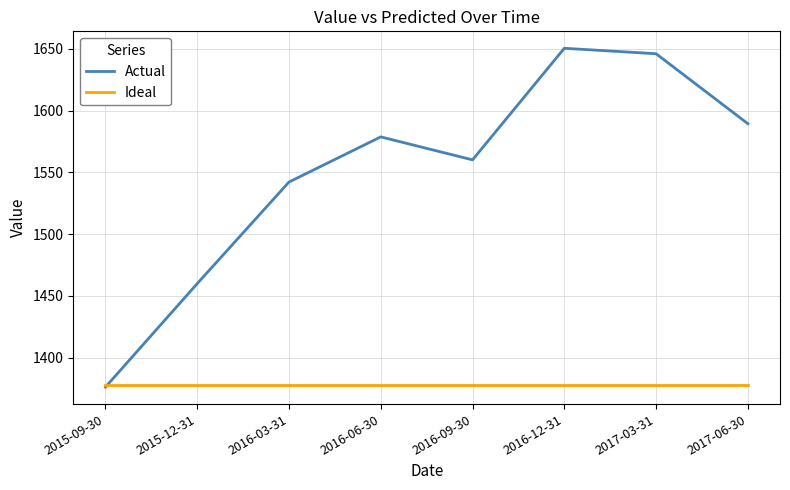

What is the difference between the second highest and second lowest values in the Actual series?

186.1